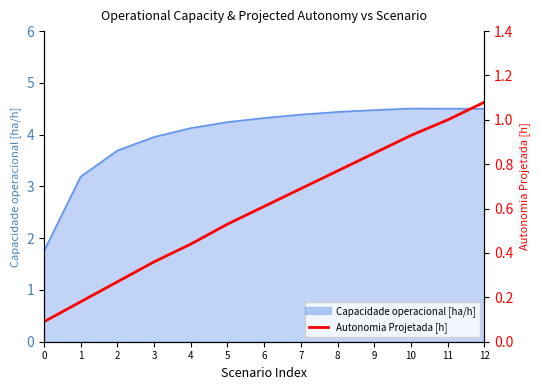

What is the difference between the values at 9 and 8?

0.1